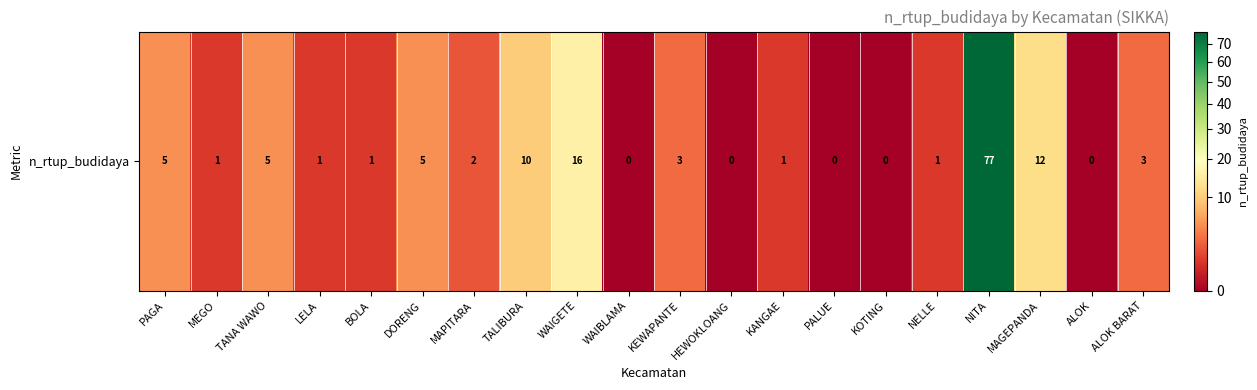

Reading left to right, what are all the values shown in this chart?

PAGA=5	MEGO=1	TANA WAWO=5	LELA=1	BOLA=1	DORENG=5	MAPITARA=2	TALIBURA=10	WAIGETE=16	WAIBLAMA=0	KEWAPANTE=3	HEWOKLOANG=0	KANGAE=1	PALUE=0	KOTING=0	NELLE=1	NITA=77	MAGEPANDA=12	ALOK=0	ALOK BARAT=3